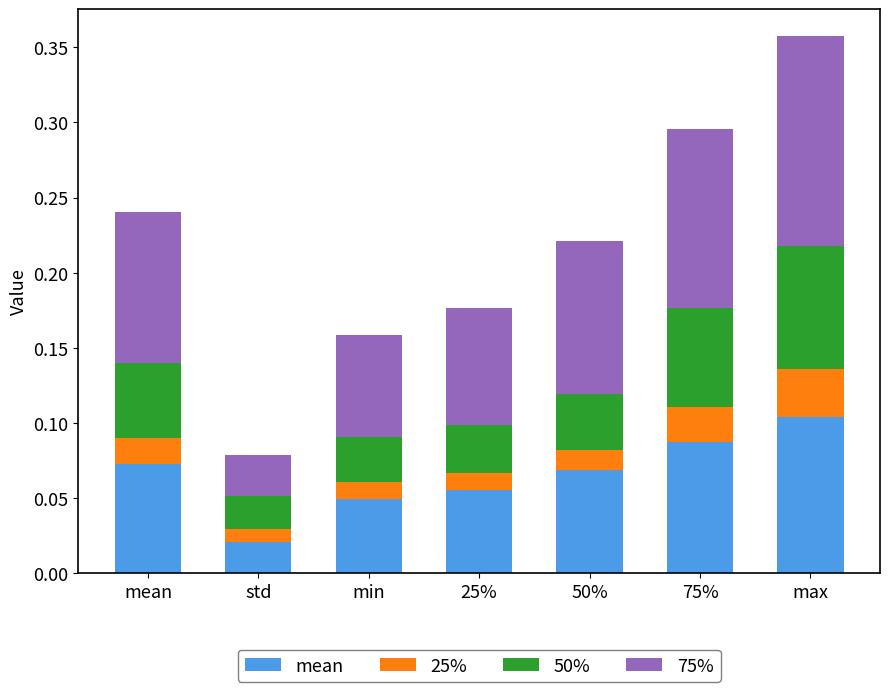

Which category has the highest value in the mean series?

max